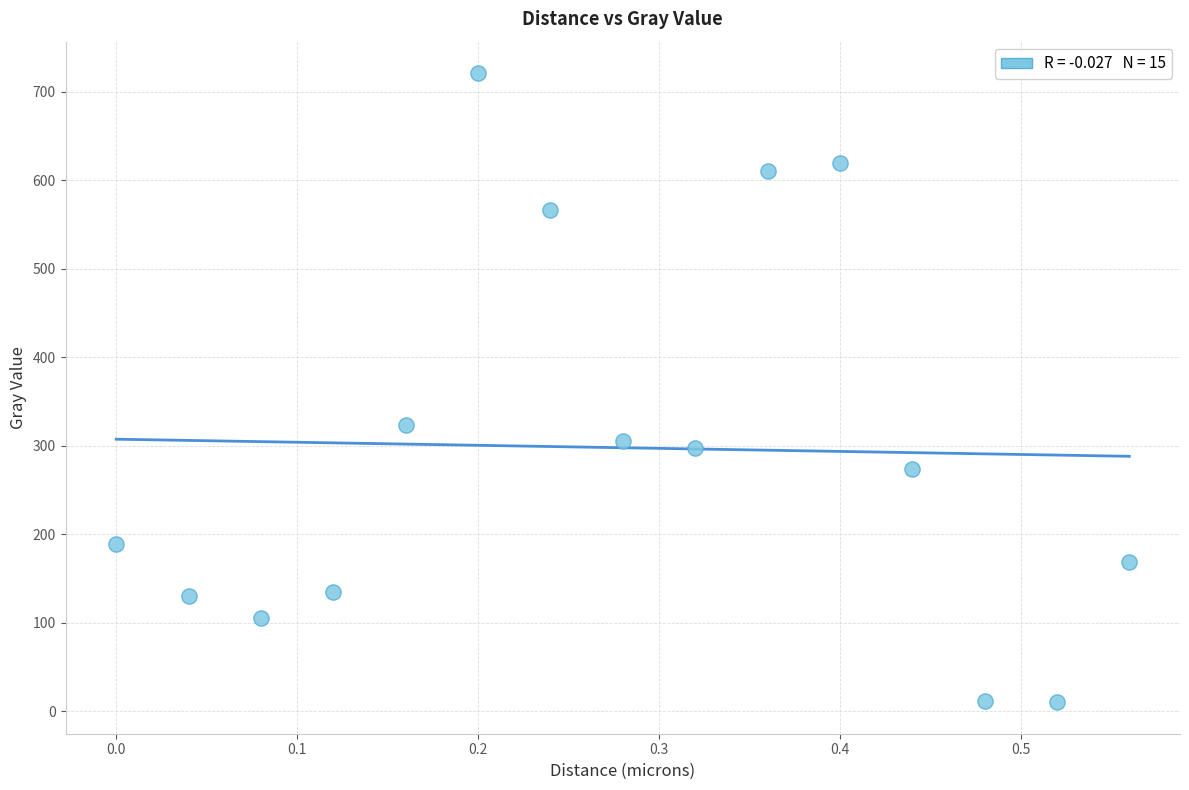

What Y value in the scatter plot is closest to 365?

323.5